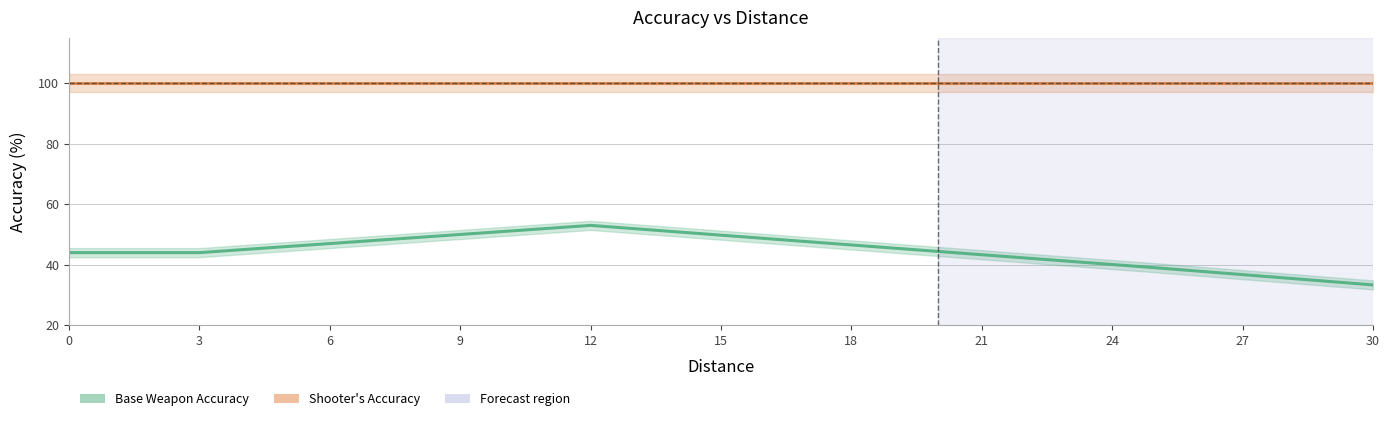

Reading left to right, list all the values displayed in this chart.

44.0	44.0	44.0	44.0	45.0	46.0	47.0	48.0	49.0	50.0	51.0	52.0	53.0	51.9	50.8	49.8	48.7	47.6	46.5	45.5	44.4	43.3	42.2	41.2	40.1	39.0	37.9	36.7	35.6	34.5	33.3